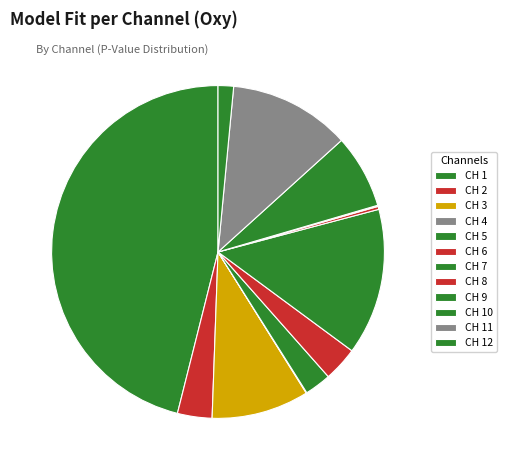

What percentage is the CH 11 slice, to the nearest percent?

12%